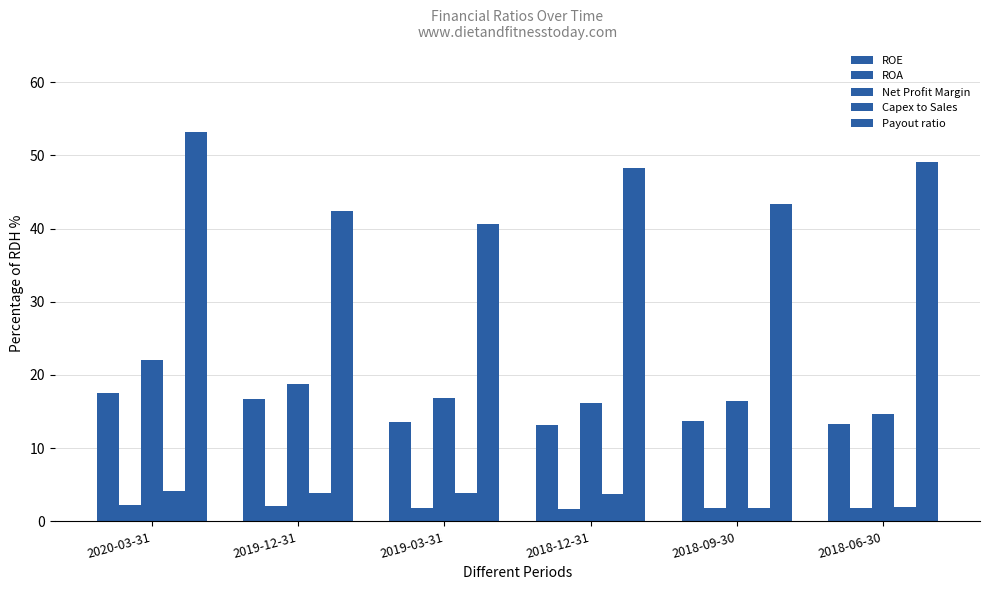

Reading left to right, extract all data points from this chart.

ROE: 2020-03-31=17.6	2019-12-31=16.7	2019-03-31=13.6	2018-12-31=13.2	2018-09-30=13.7	2018-06-30=13.2
ROA: 2020-03-31=2.2	2019-12-31=2.1	2019-03-31=1.8	2018-12-31=1.7	2018-09-30=1.8	2018-06-30=1.8
Net Profit Margin: 2020-03-31=22.0	2019-12-31=18.8	2019-03-31=16.9	2018-12-31=16.1	2018-09-30=16.4	2018-06-30=14.7
Capex to Sales: 2020-03-31=4.2	2019-12-31=3.9	2019-03-31=3.9	2018-12-31=3.7	2018-09-30=1.8	2018-06-30=2.0
Payout ratio: 2020-03-31=53.1	2019-12-31=42.4	2019-03-31=40.6	2018-12-31=48.3	2018-09-30=43.4	2018-06-30=49.1